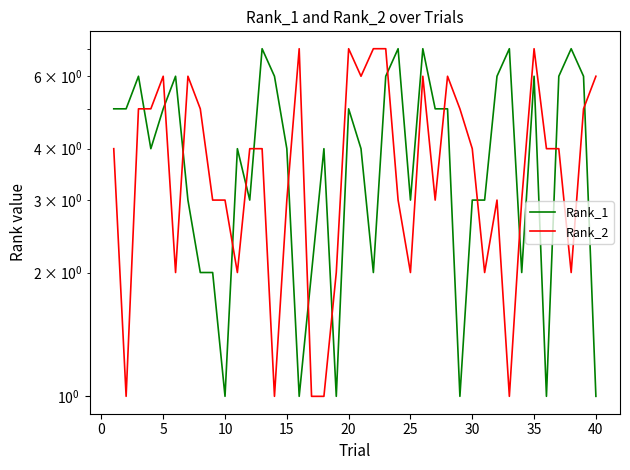

What are all the series names shown in the legend?

Rank_1, Rank_2